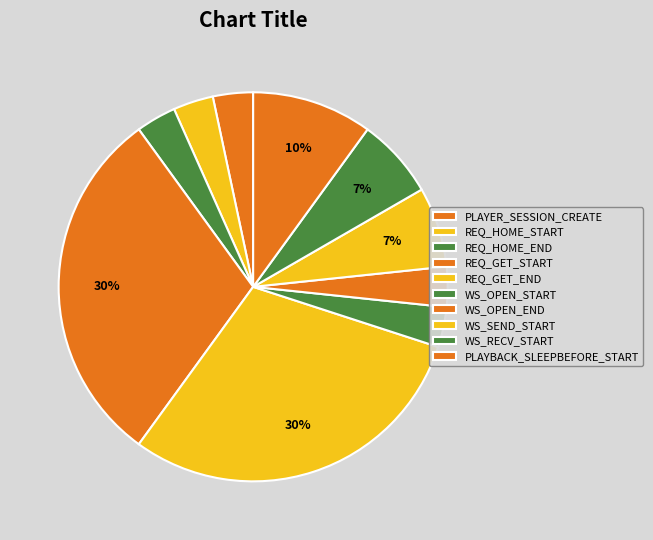

How many segments does this pie chart have?

10